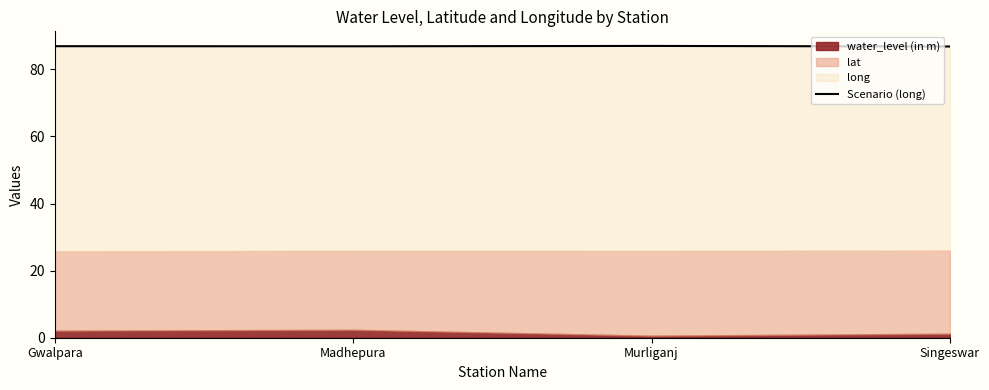

The chart shows a value of 137.1 at Madhepura. True or false?

False